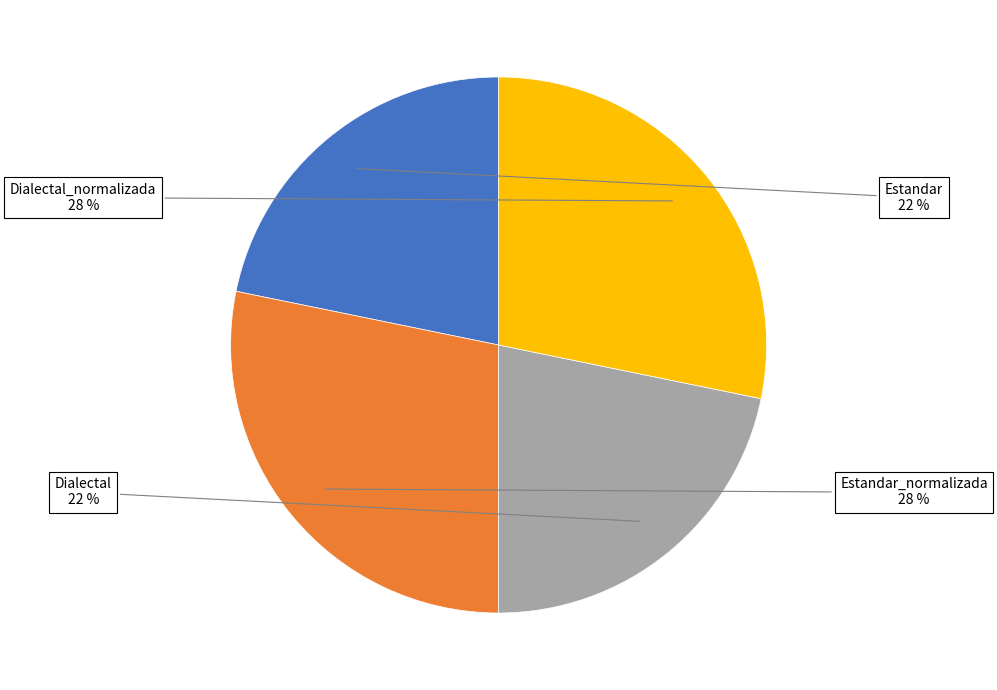

To the nearest percent, what is the difference between the largest and smallest slice percentages?

6%